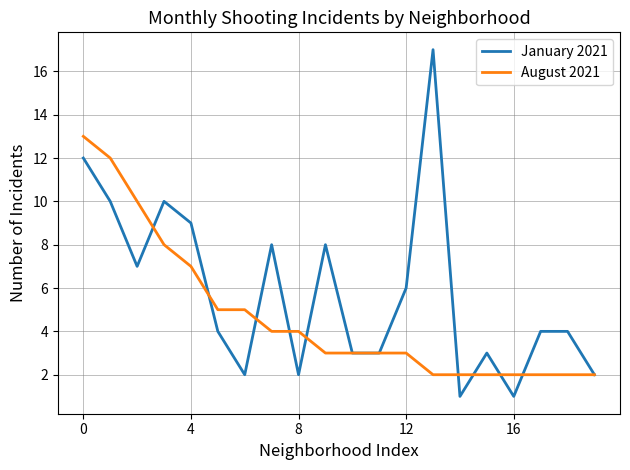

Which series has the largest range (max minus min)?

January 2021